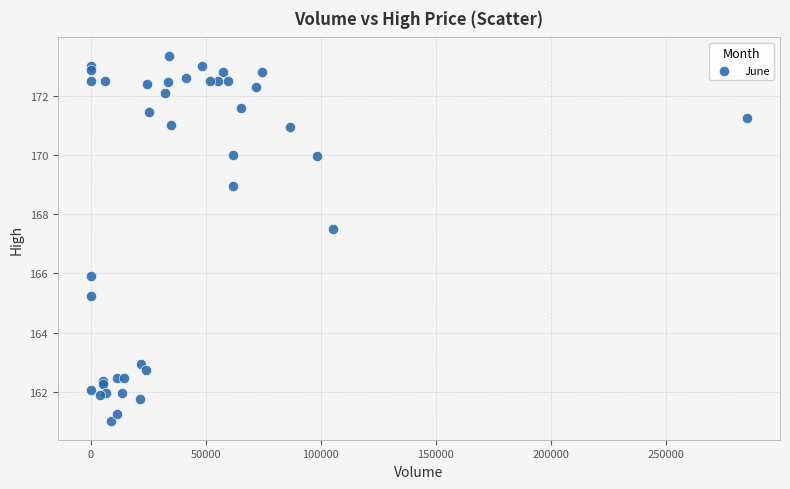

What Y value in the scatter plot is closest to 167?

167.5